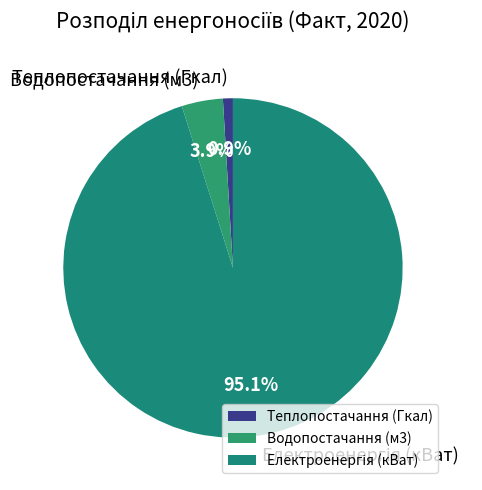

To the nearest percent, what portion does Теплопостачання (Гкал) represent?

1%